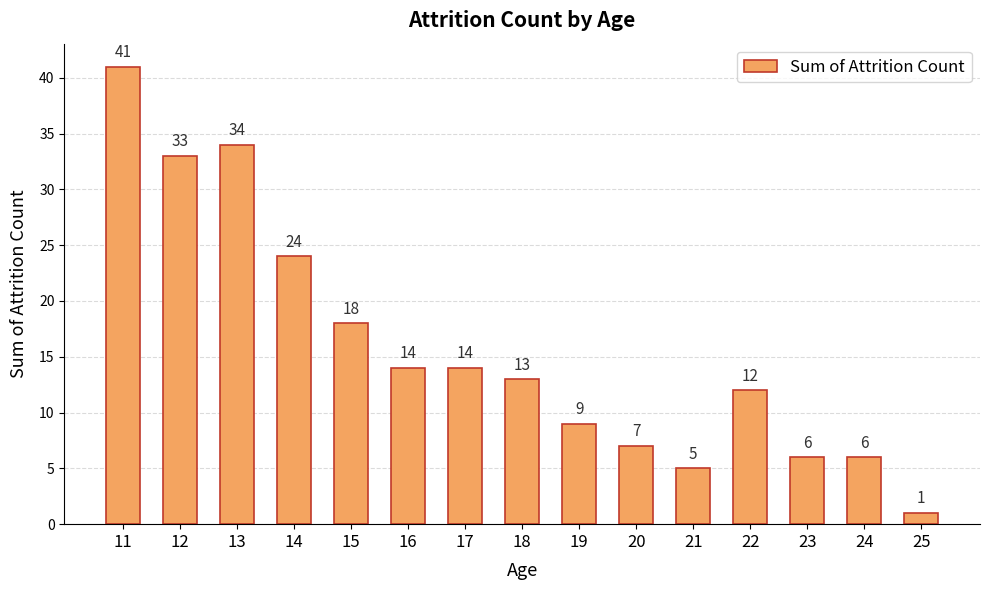

What is the change in value from 11 to 25?

-40